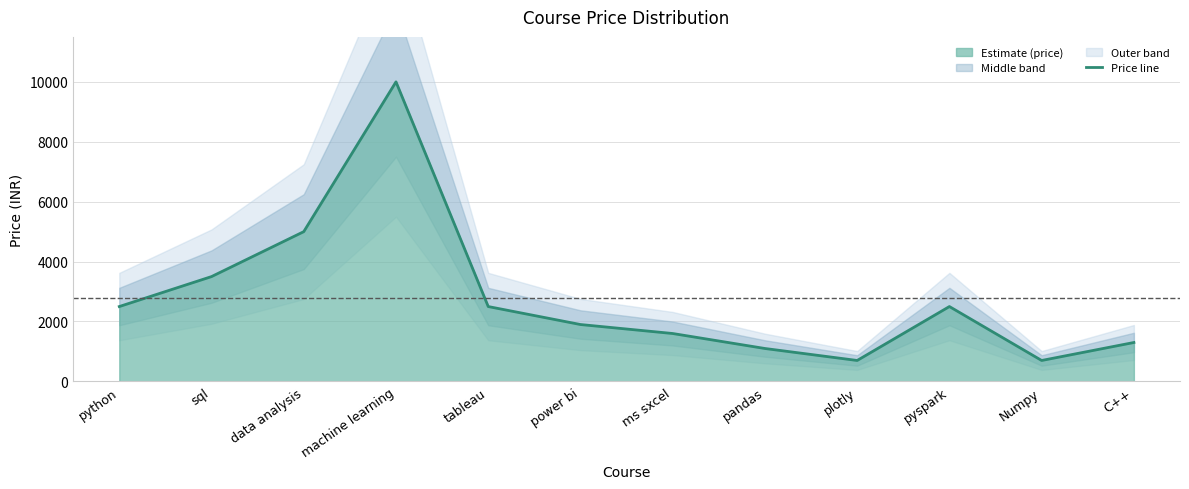

What is the label of the 2nd point from the right?

Numpy